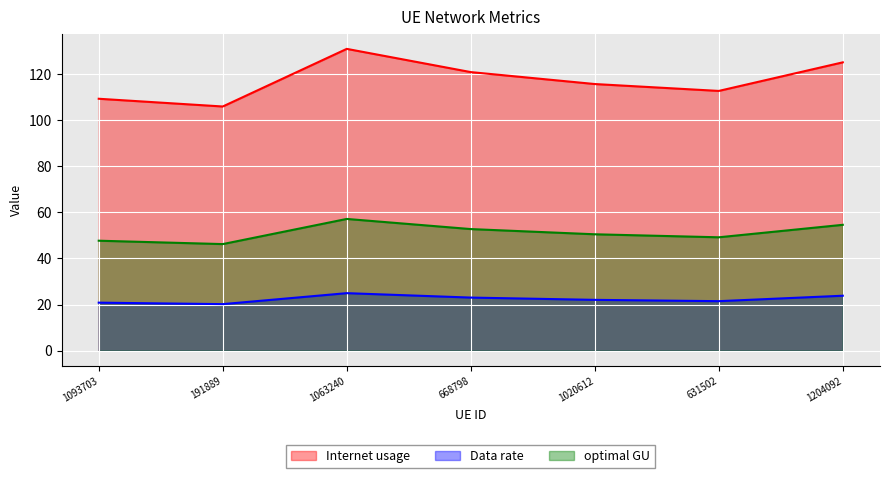

At how many categories does at least one series exceed 102?

7